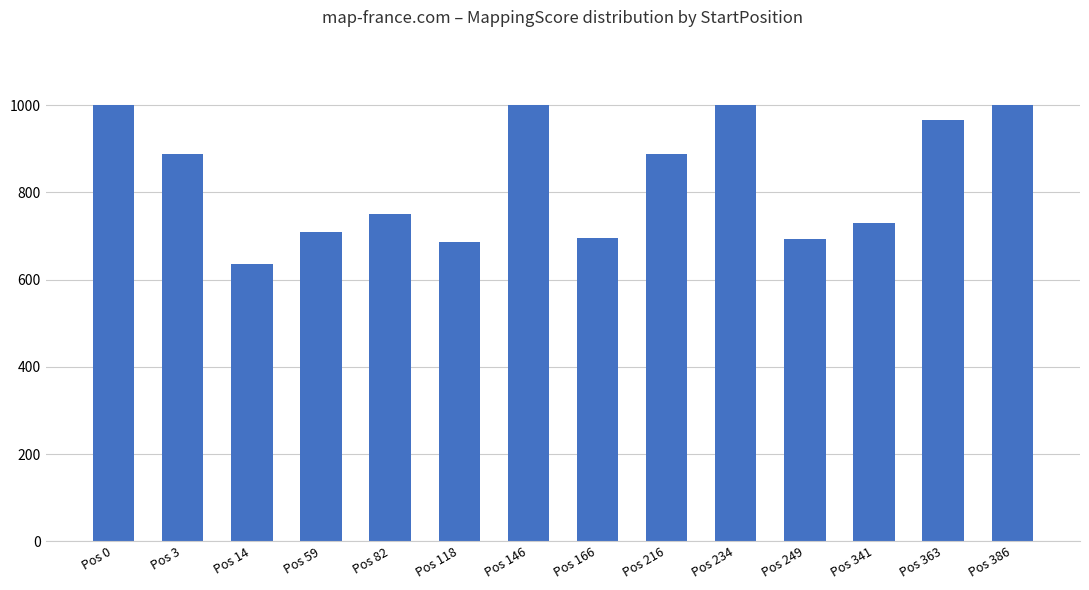

Does the chart contain stacked bars?

No